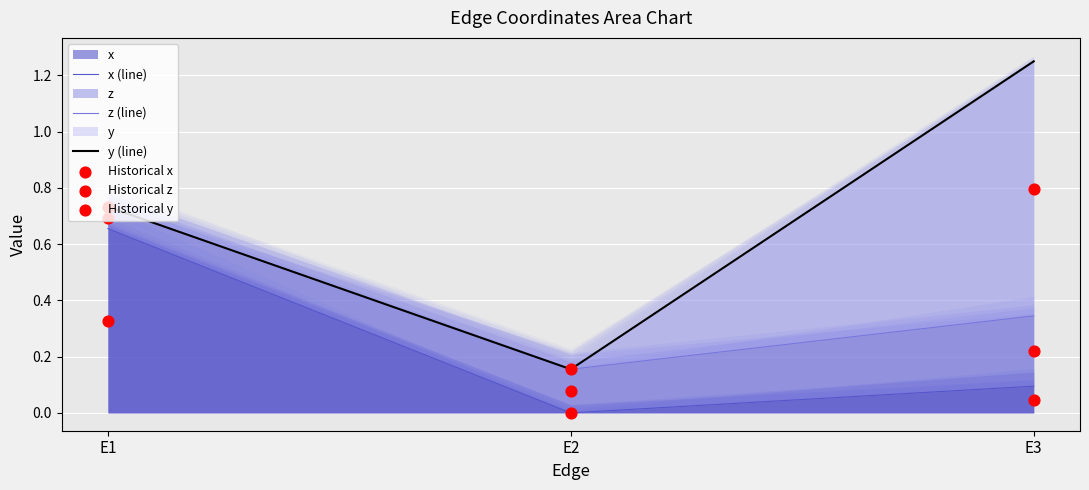

At how many categories does at least one series exceed 0?

3